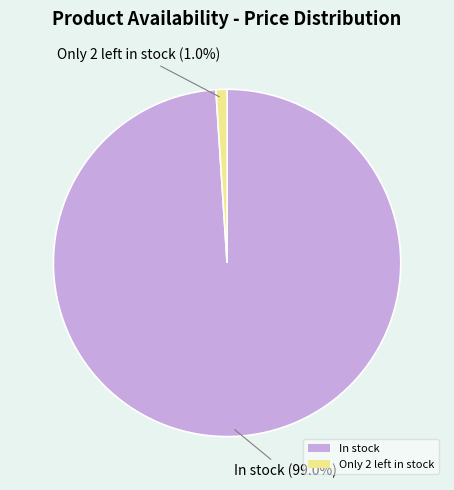

What portion of the pie excludes In stock?

1.0%